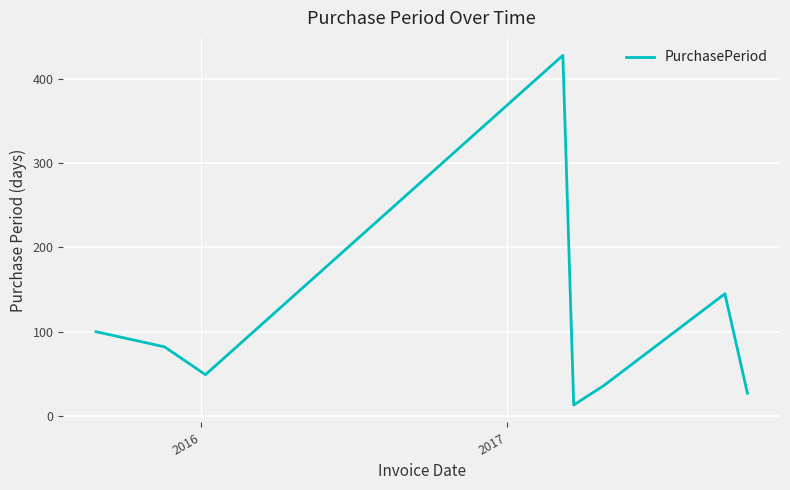

What is the sum of all values?

880